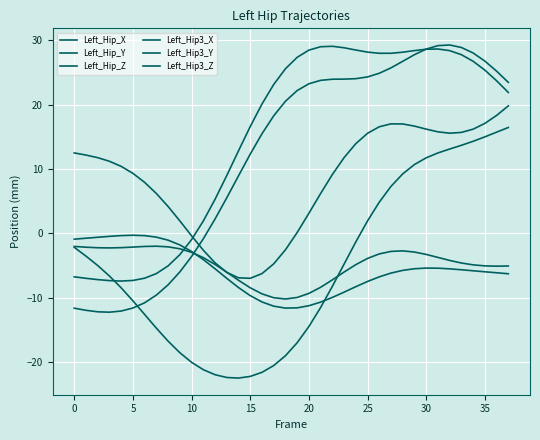

Which series has the largest total across all categories?

Left_Hip3_X